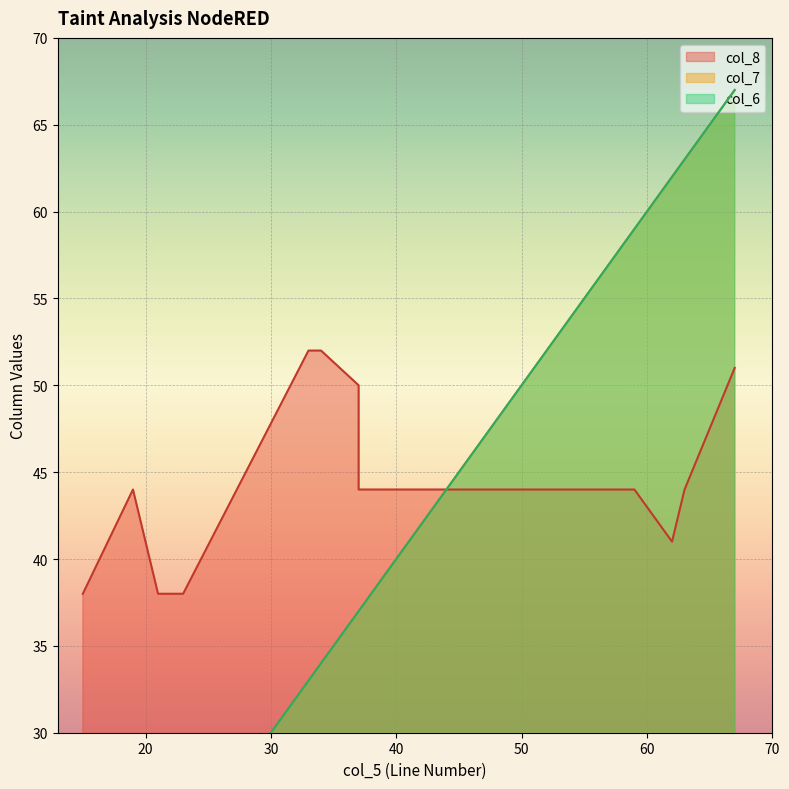

Rank the series by their maximum value, from lowest to highest.

col_8, col_7, col_6